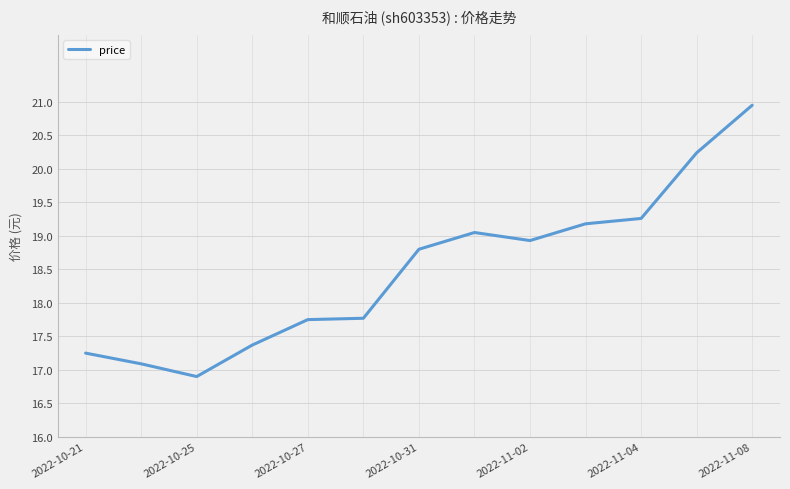

Does the chart have visible grid lines?

Yes